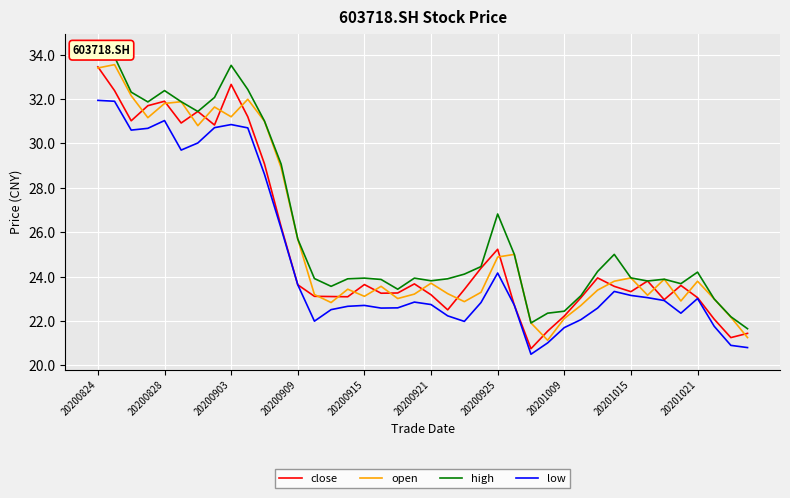

How many lines are shown in the chart?

4